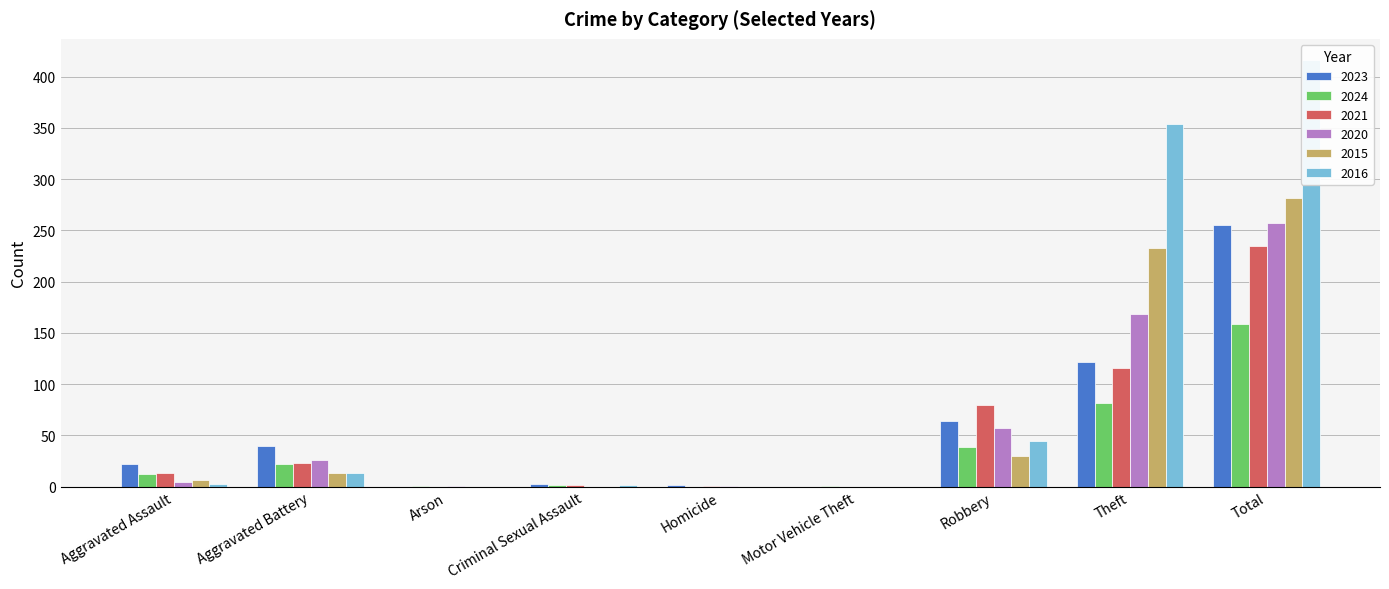

Between Total and Criminal Sexual Assault, which is larger?

Total